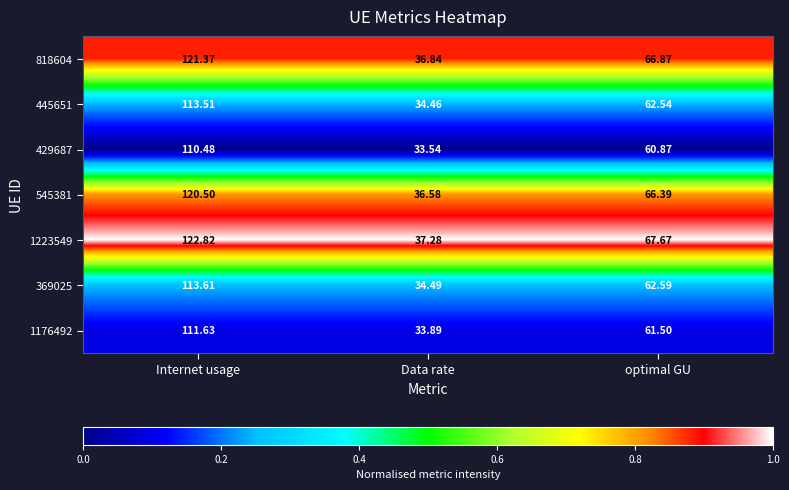

Count the number of categories in the chart.

3